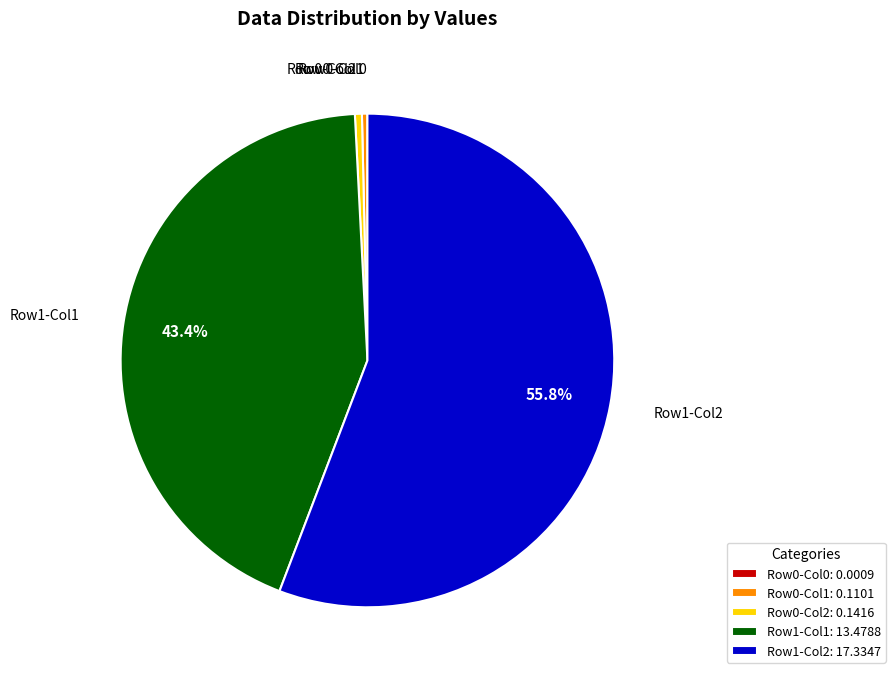

Which category accounts for the majority?

Row1-Col2: 17.3347